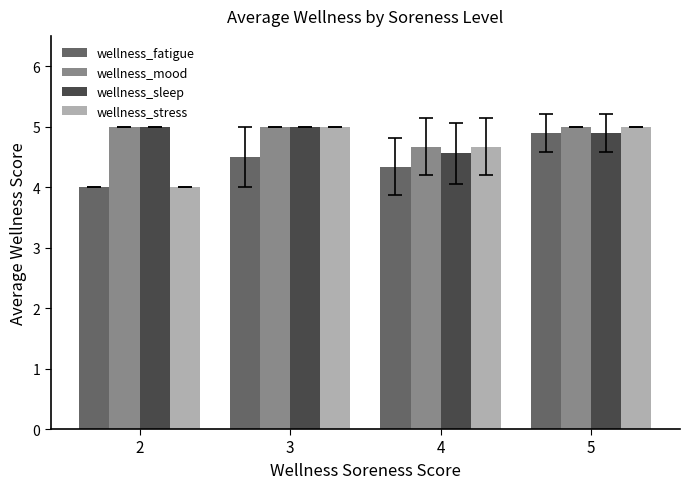

What is the maximum value shown in the chart?

5.0